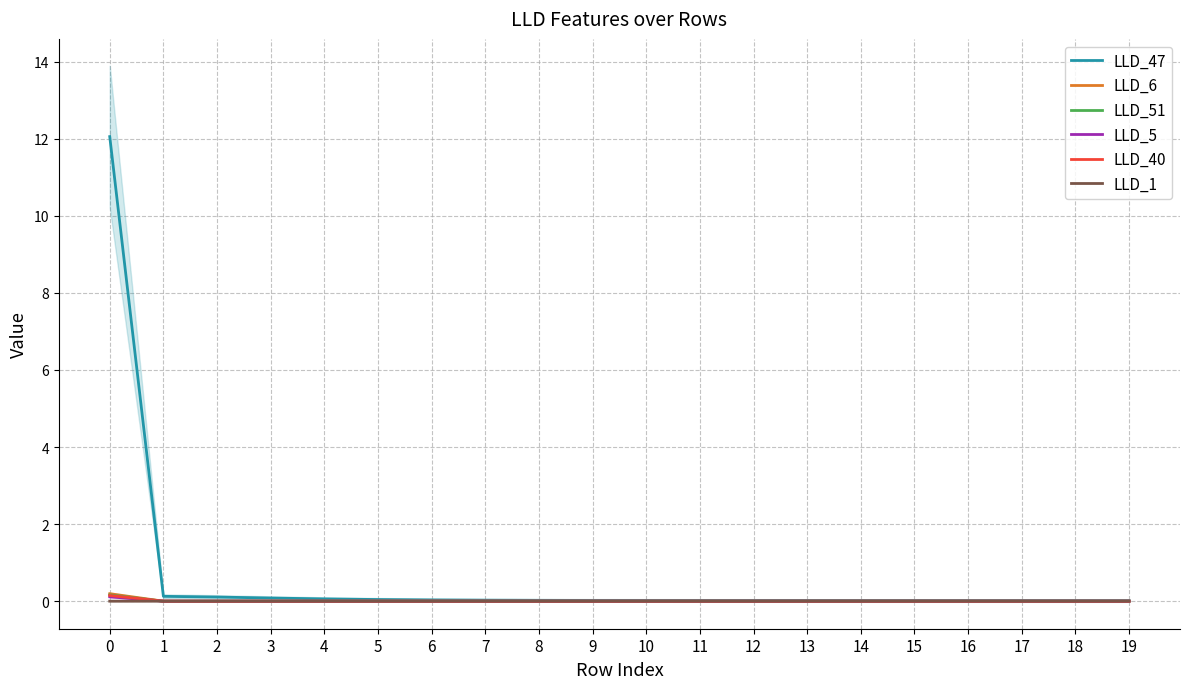

Between 10 and 18, which series saw the biggest shift?

LLD_47